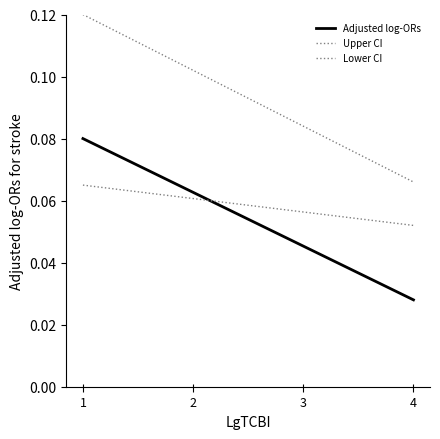

Reading left to right, transcribe all the data shown in this chart.

Adjusted log-ORs: 0.1	0.1	0.0	0.0
Upper CI: 0.1	0.1	0.1	0.1
Lower CI: 0.1	0.1	0.1	0.1